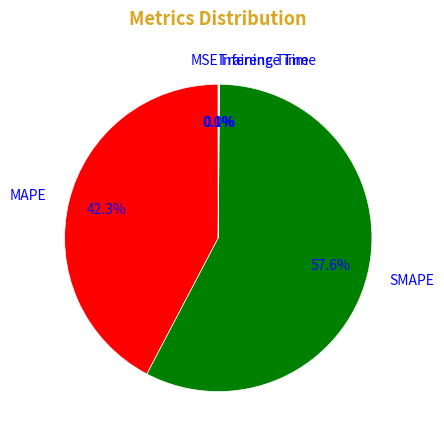

Which category has the biggest portion of the pie?

SMAPE